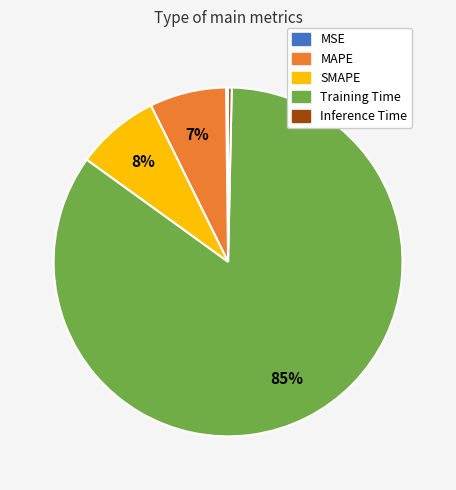

Which has a higher value, Training Time or SMAPE?

Training Time